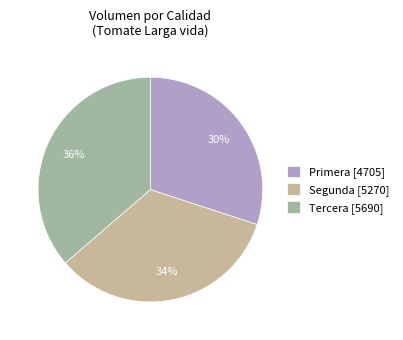

Which slice is the largest?

Tercera [5690]